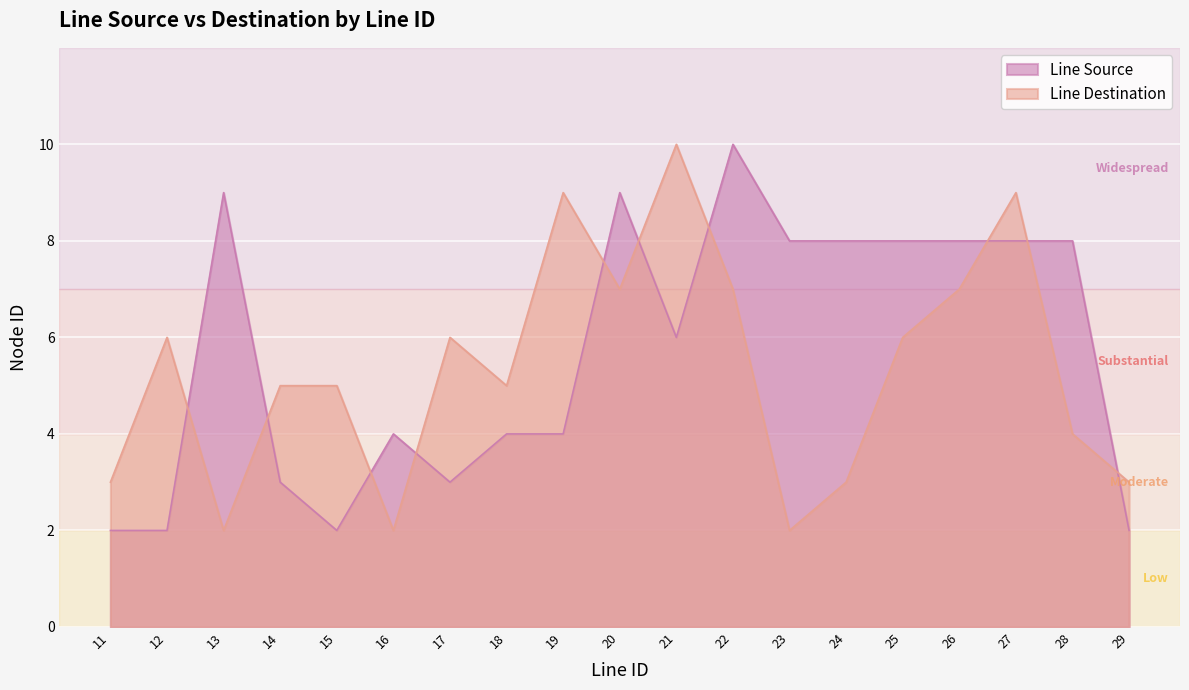

Count the Line Source values in the range 3 to 8.

12